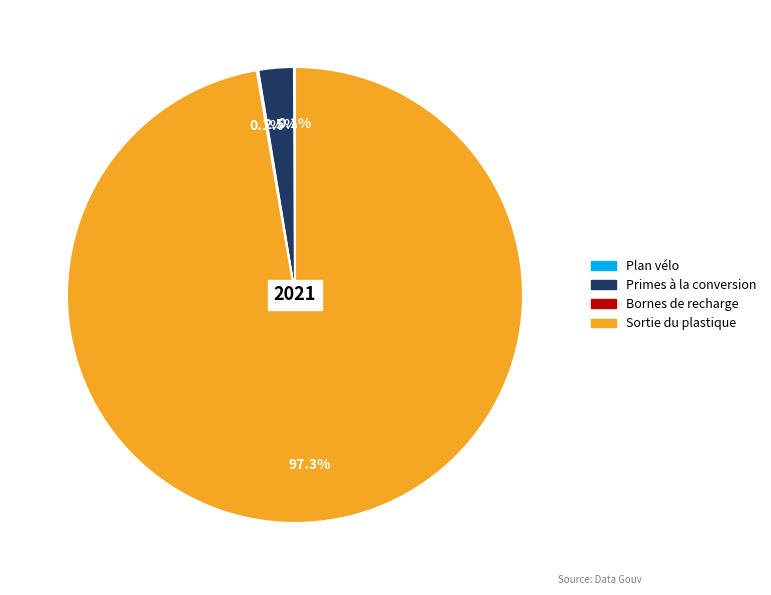

Does any single category account for the majority?

Yes